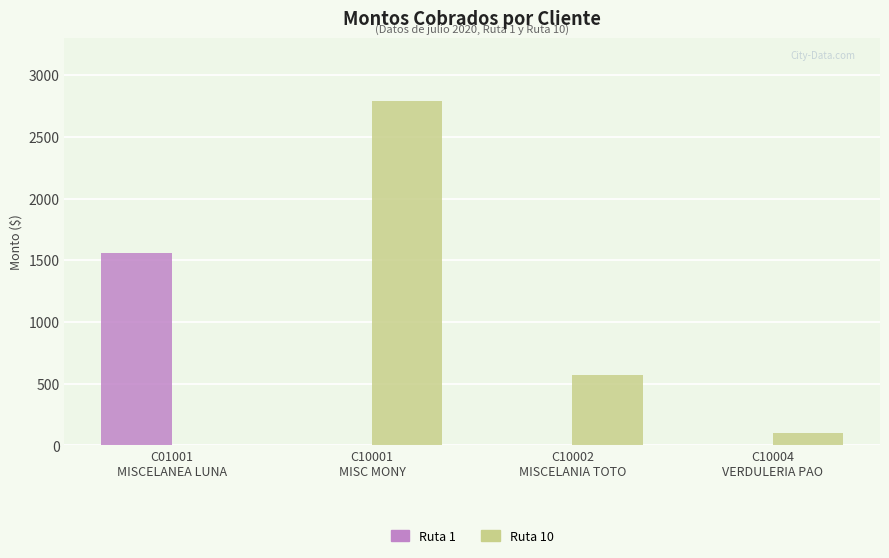

What is the total value across all series at C10004
VERDULERIA PAO?

100.0